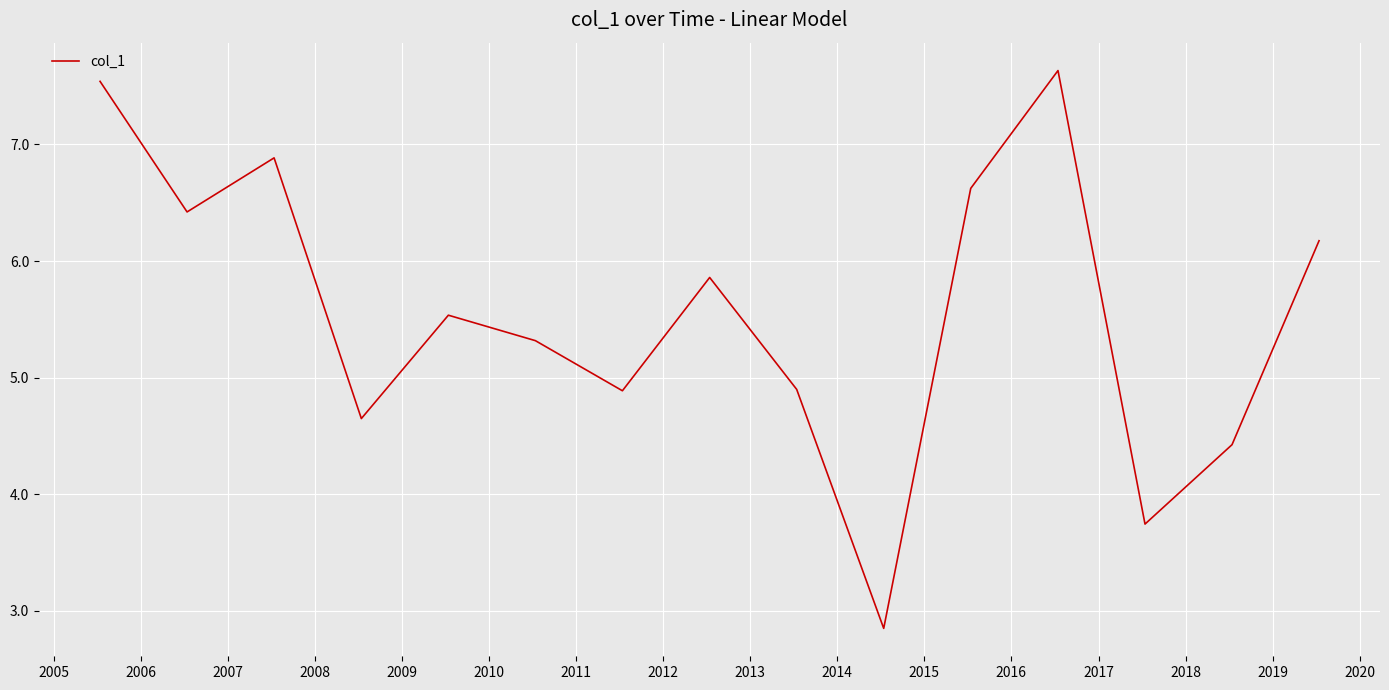

What is the minimum value shown in the chart?

2.8